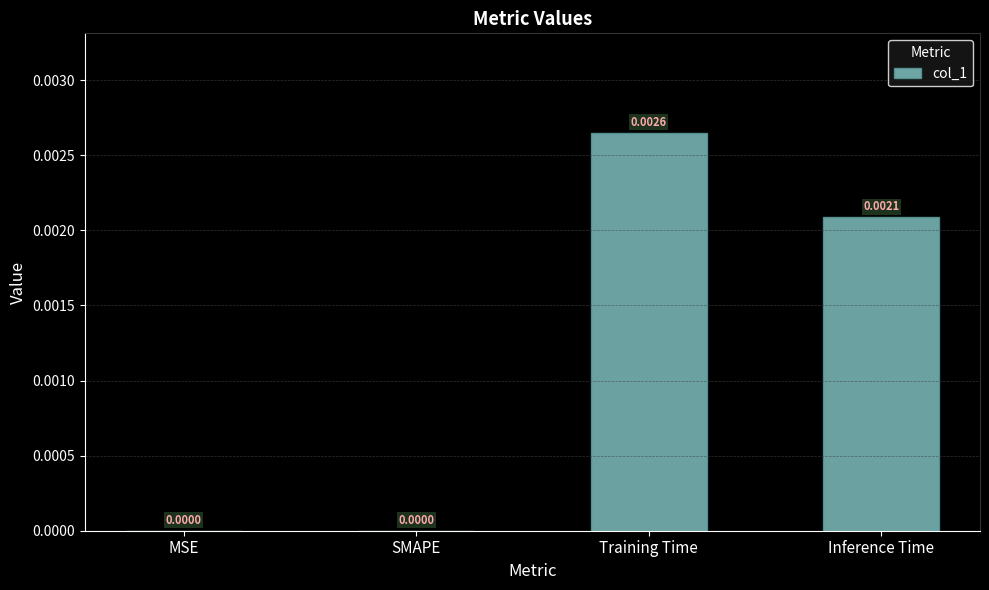

Which has a higher value, Training Time or SMAPE?

Training Time